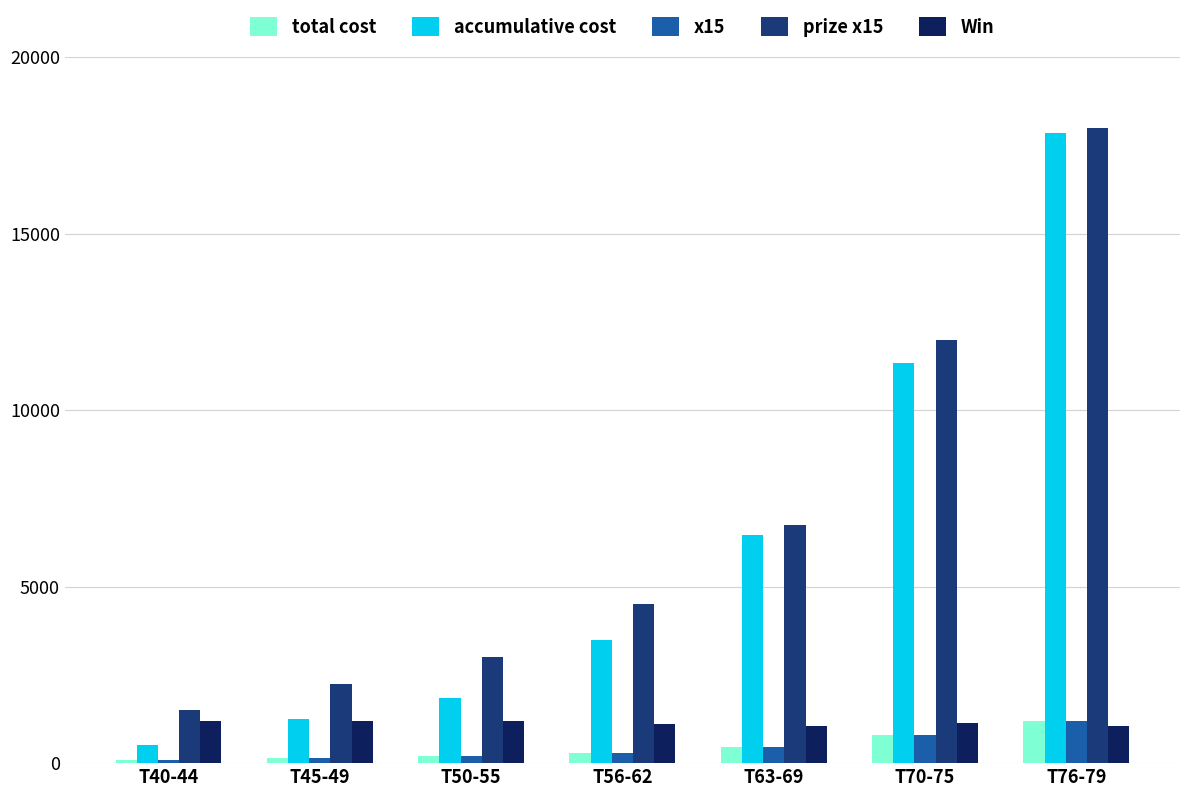

Which category has the highest value across all series?

T76-79